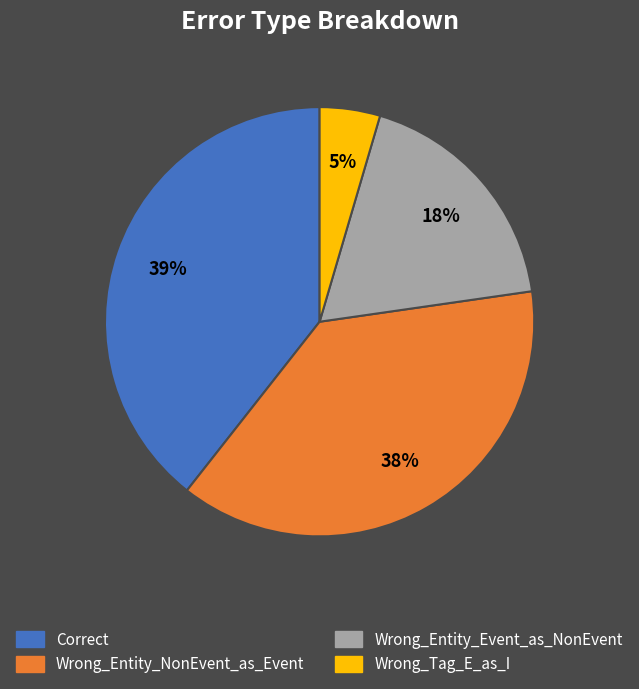

Is it true that Correct is 32% of the pie?

False